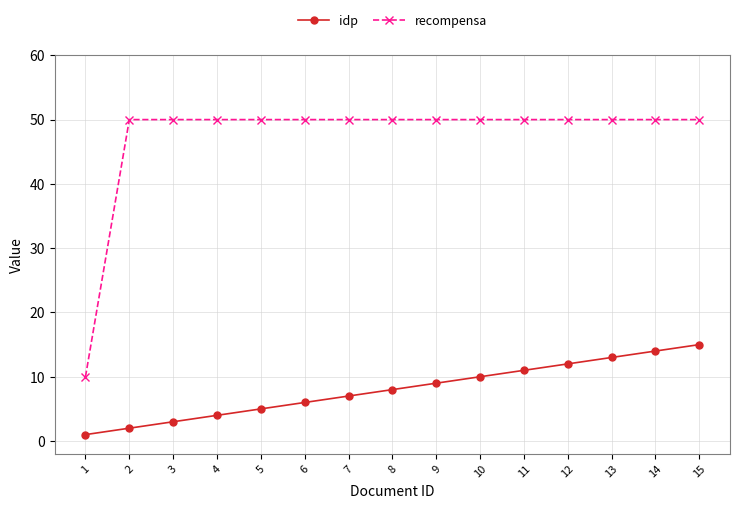

List the series in order of their overall mean, lowest first.

idp, recompensa